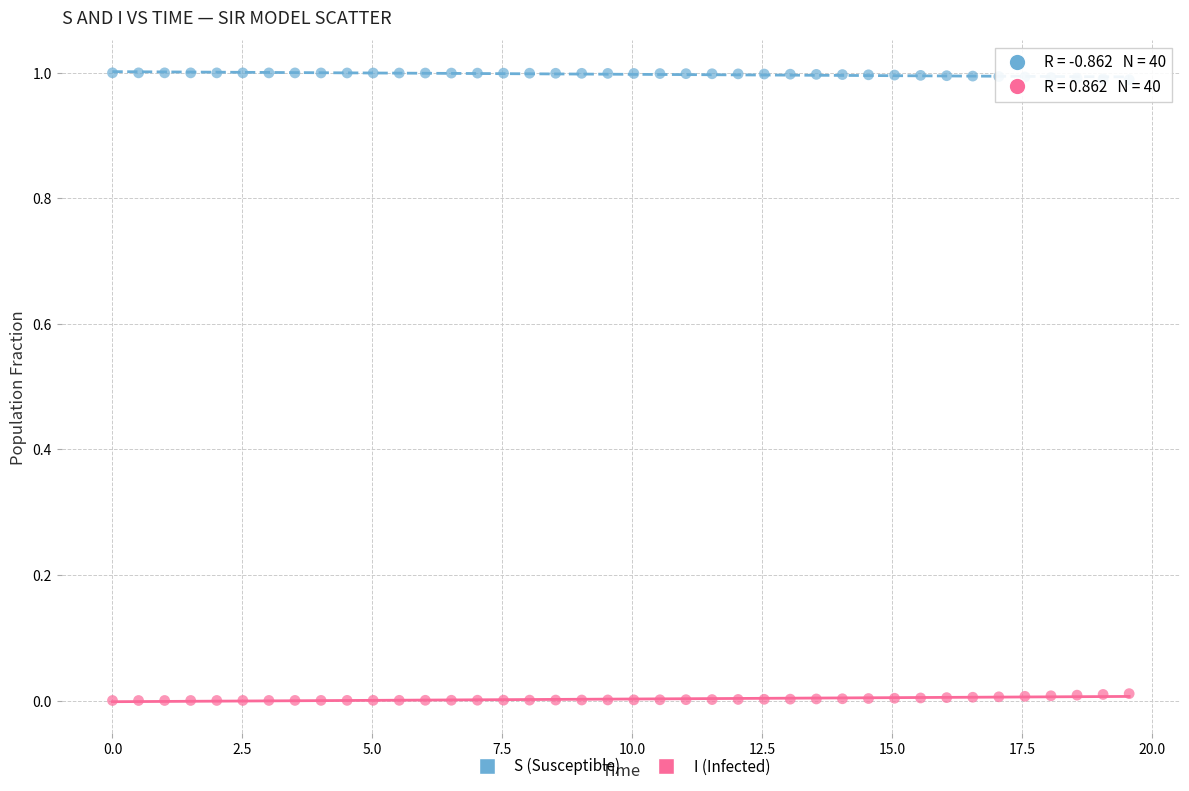

Which series contains the highest Y value?

S (Susceptible)